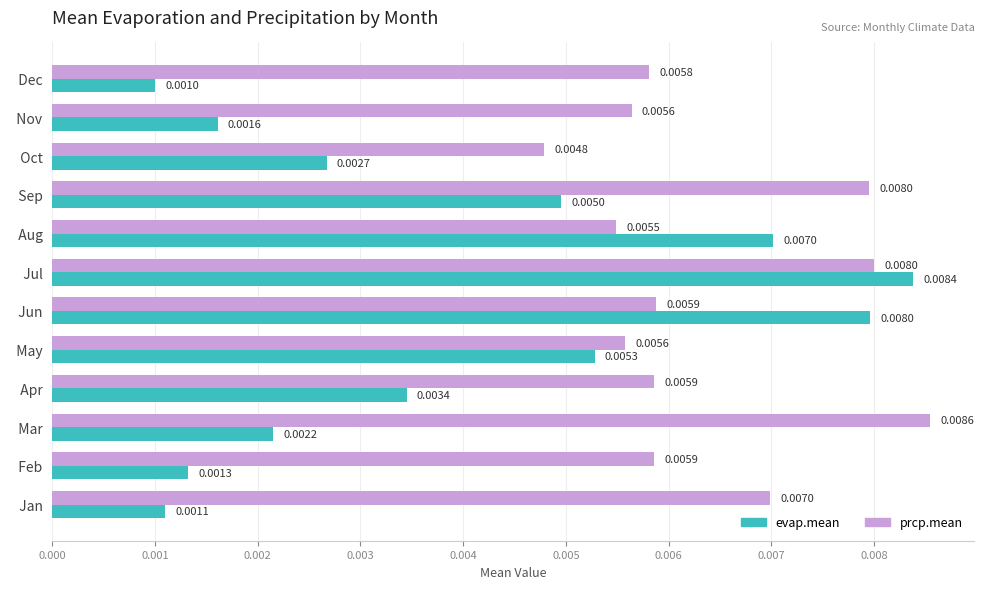

At which category does the chart reach its minimum across all series?

  Dec